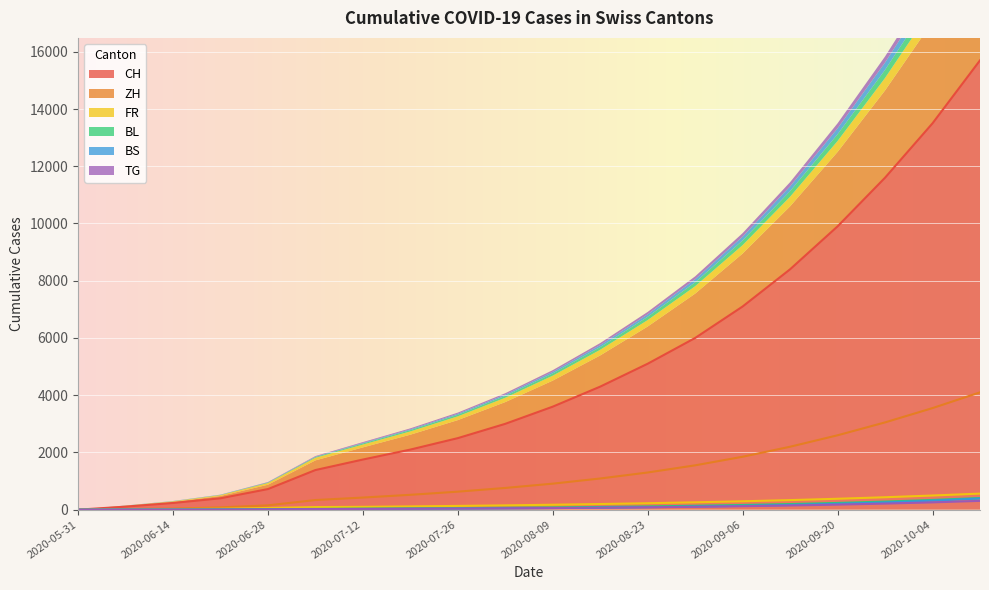

True or false: TG has more than 0 points higher than both neighbors.

False